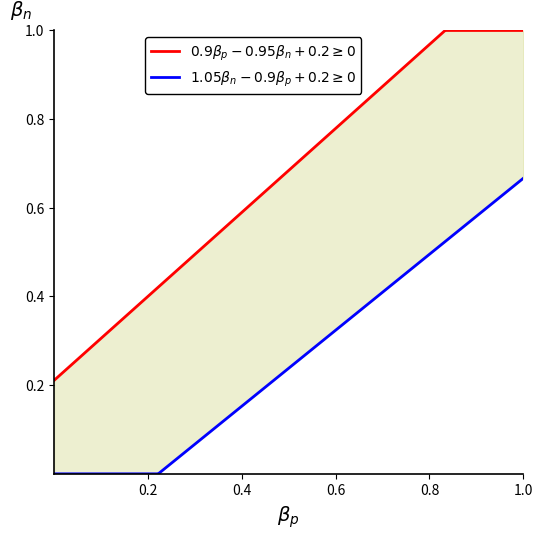

True or false: Min (row values) and Base Min (row values) intersect in this chart.

False